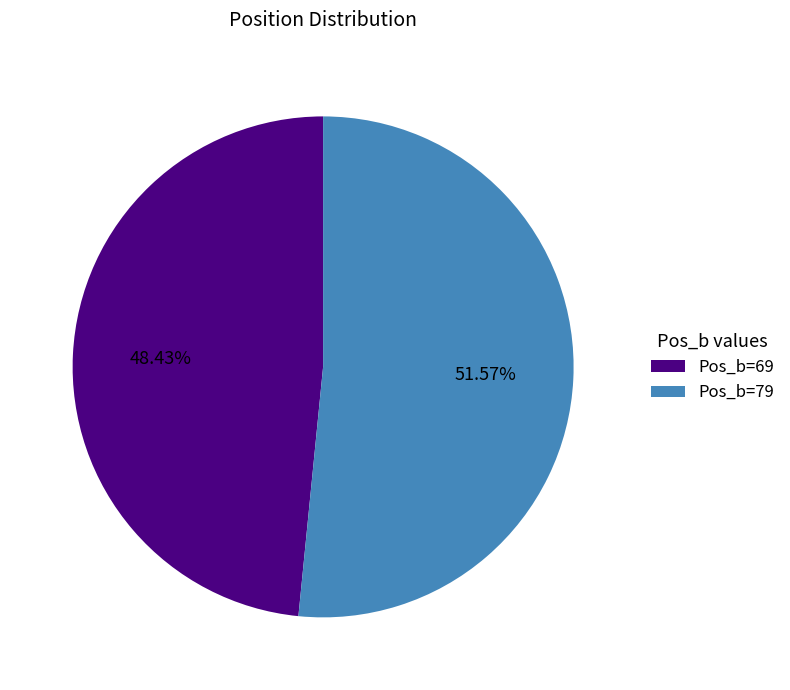

To the nearest percent, what is the average slice percentage?

50%